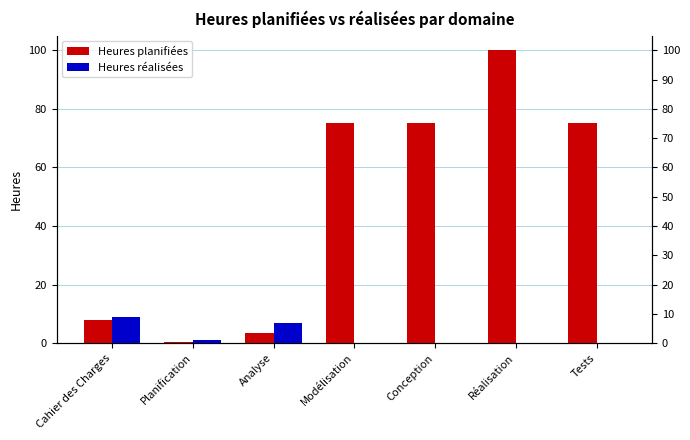

List the series in order of their overall mean, highest first.

Heures planifiées, Heures réalisées